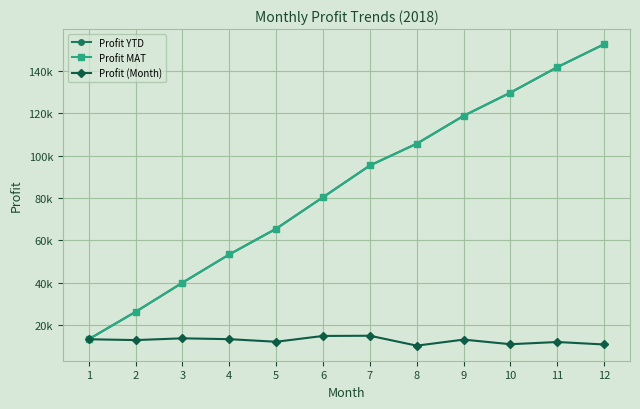

Is this an area chart (filled region under the line)?

No